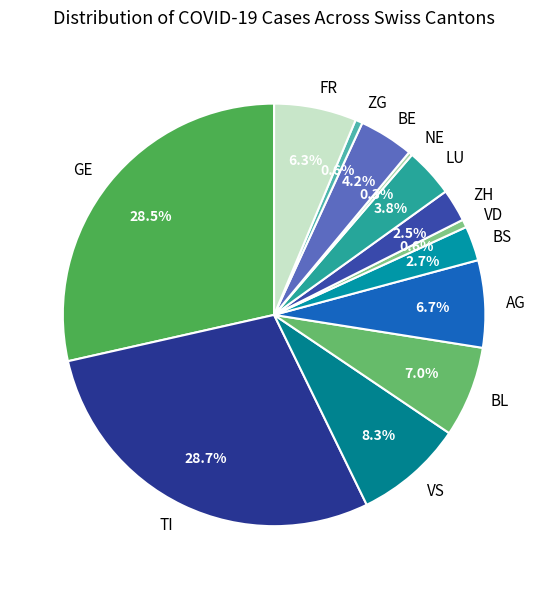

Between AG and VS, which is larger?

VS